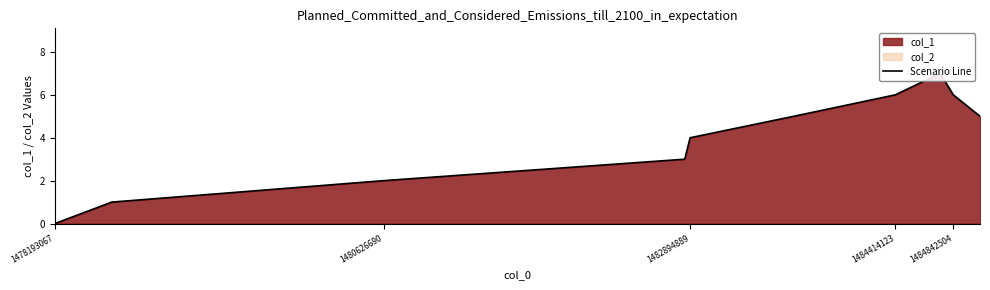

Does the chart have visible grid lines?

No